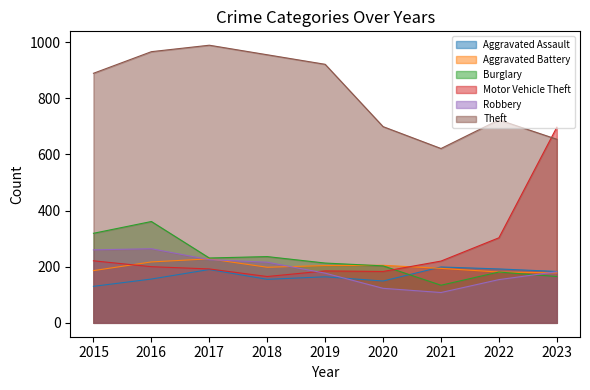

Rank the series at 2015 from highest to lowest value.

Theft, Burglary, Robbery, Motor Vehicle Theft, Aggravated Battery, Aggravated Assault